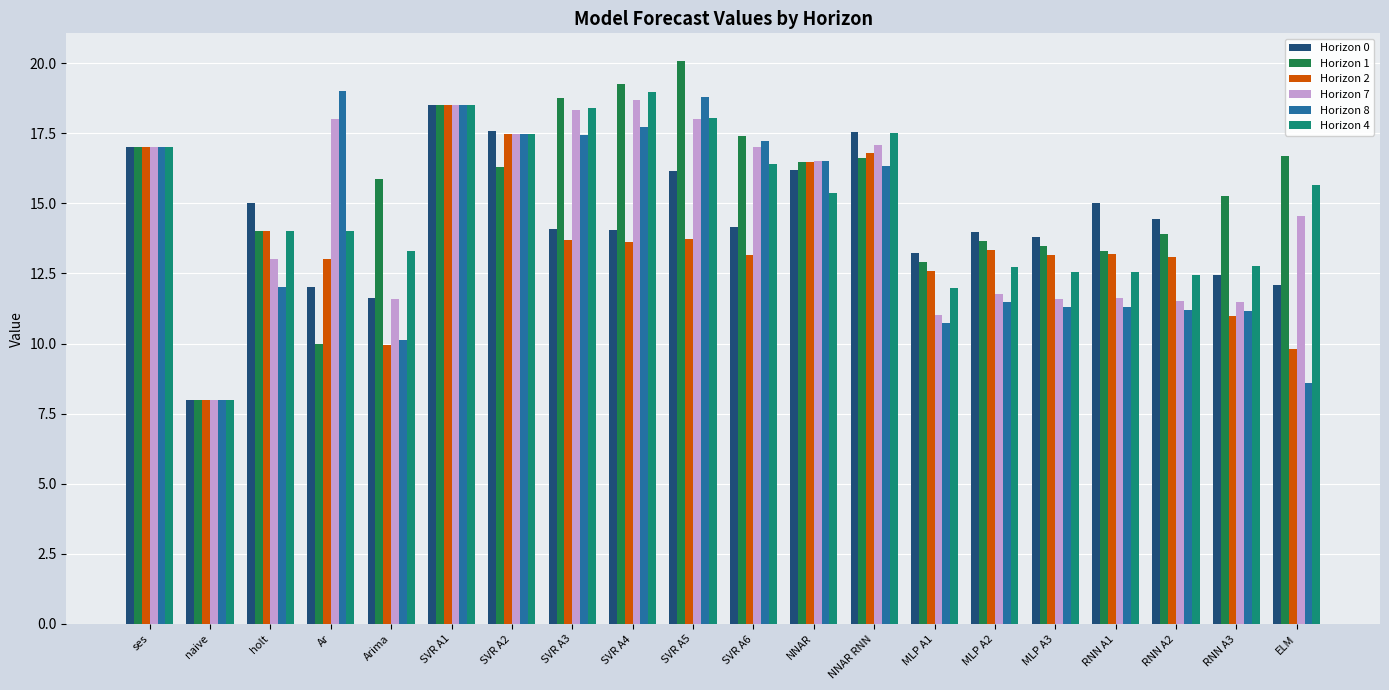

The value of Horizon 4 at RNN A1 is 5.3. True or false?

False